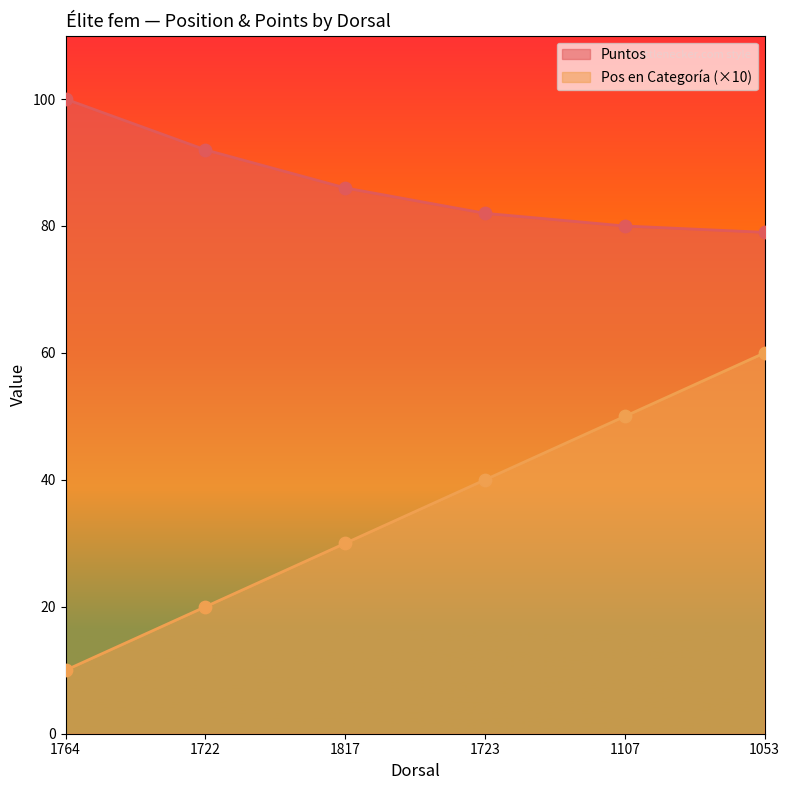

At how many categories does at least one series exceed 11?

6